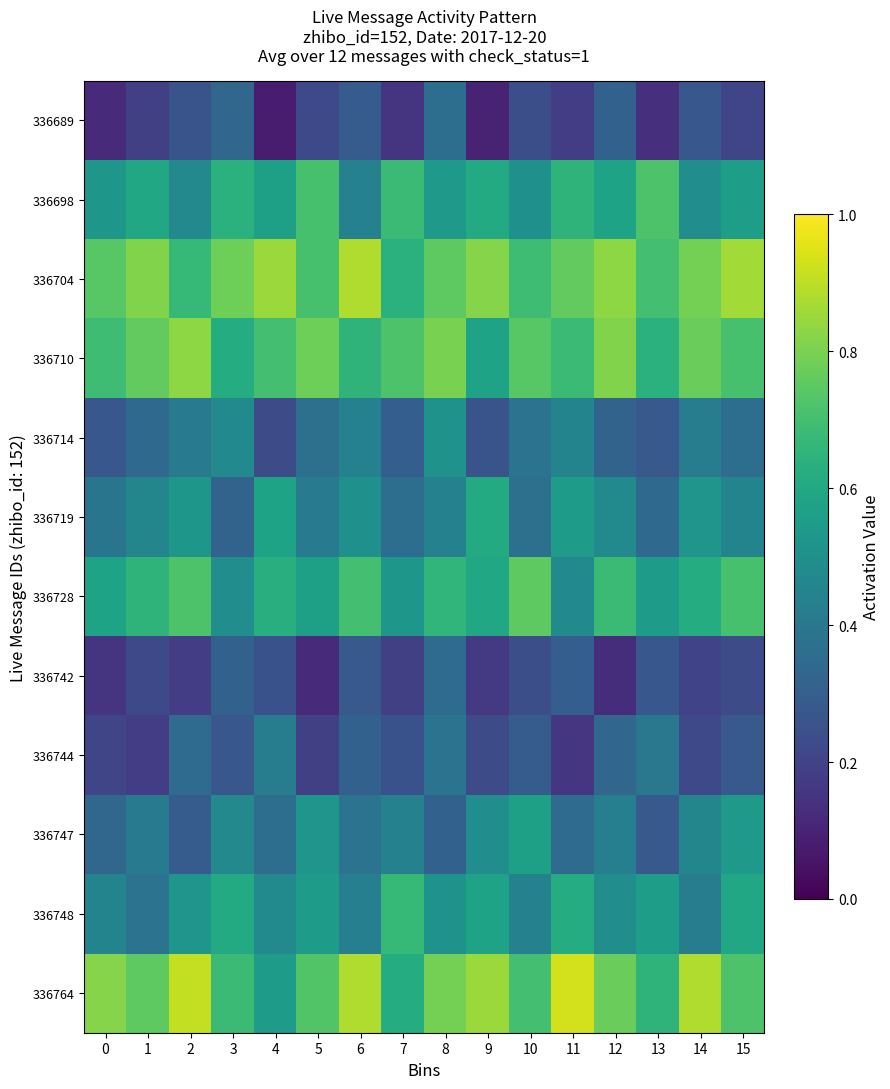

Reading left to right, what are all the values shown in this chart?

336764: 0=0.8	1=0.8	2=0.9	3=0.7	4=0.6	5=0.7	6=0.9	7=0.6	8=0.8	9=0.8	10=0.7	11=0.9	12=0.8	13=0.7	14=0.9	15=0.7
336748: 0=0.5	1=0.4	2=0.5	3=0.6	4=0.5	5=0.6	6=0.4	7=0.7	8=0.5	9=0.6	10=0.4	11=0.6	12=0.5	13=0.6	14=0.4	15=0.6
336747: 0=0.3	1=0.4	2=0.3	3=0.5	4=0.4	5=0.5	6=0.4	7=0.4	8=0.3	9=0.5	10=0.6	11=0.3	12=0.4	13=0.3	14=0.5	15=0.5
336744: 0=0.2	1=0.2	2=0.3	3=0.3	4=0.4	5=0.2	6=0.3	7=0.2	8=0.4	9=0.2	10=0.3	11=0.2	12=0.3	13=0.4	14=0.2	15=0.3
336742: 0=0.1	1=0.2	2=0.2	3=0.3	4=0.2	5=0.1	6=0.3	7=0.2	8=0.3	9=0.2	10=0.2	11=0.3	12=0.1	13=0.3	14=0.2	15=0.2
336728: 0=0.6	1=0.7	2=0.7	3=0.5	4=0.6	5=0.6	6=0.7	7=0.5	8=0.7	9=0.6	10=0.8	11=0.5	12=0.7	13=0.6	14=0.6	15=0.7
336719: 0=0.4	1=0.5	2=0.5	3=0.3	4=0.6	5=0.4	6=0.5	7=0.4	8=0.4	9=0.6	10=0.4	11=0.6	12=0.5	13=0.3	14=0.5	15=0.5
336714: 0=0.3	1=0.3	2=0.4	3=0.5	4=0.2	5=0.4	6=0.4	7=0.3	8=0.5	9=0.3	10=0.4	11=0.5	12=0.3	13=0.3	14=0.4	15=0.4
336710: 0=0.7	1=0.8	2=0.8	3=0.6	4=0.7	5=0.8	6=0.7	7=0.7	8=0.8	9=0.6	10=0.7	11=0.7	12=0.8	13=0.6	14=0.8	15=0.7
336704: 0=0.7	1=0.8	2=0.7	3=0.8	4=0.8	5=0.7	6=0.9	7=0.6	8=0.8	9=0.8	10=0.7	11=0.8	12=0.8	13=0.7	14=0.8	15=0.9
336698: 0=0.5	1=0.6	2=0.5	3=0.6	4=0.6	5=0.7	6=0.4	7=0.7	8=0.5	9=0.6	10=0.5	11=0.7	12=0.6	13=0.7	14=0.5	15=0.6
336689: 0=0.1	1=0.2	2=0.3	3=0.3	4=0.1	5=0.2	6=0.3	7=0.1	8=0.4	9=0.1	10=0.2	11=0.2	12=0.3	13=0.1	14=0.3	15=0.2